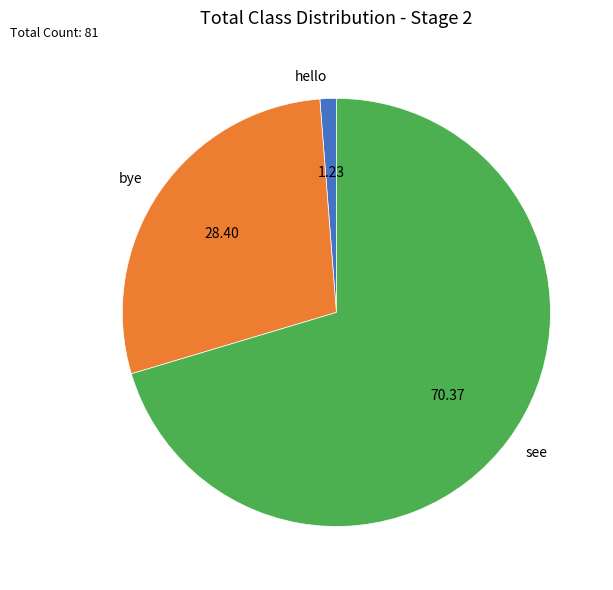

Does any single category account for the majority?

Yes